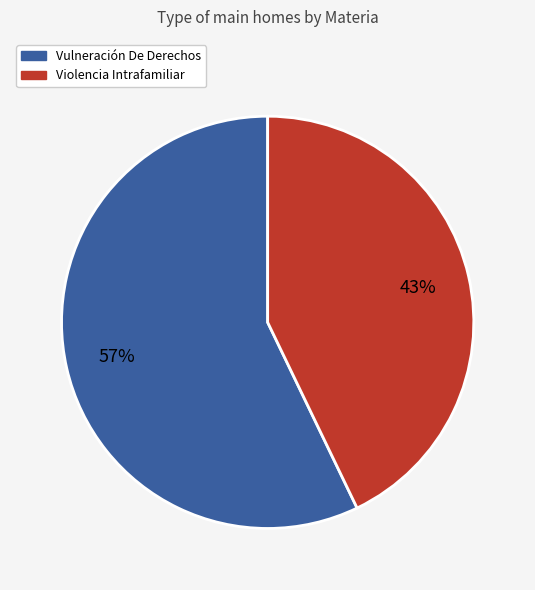

To the nearest percent, what is the combined percentage of Vulneración De Derechos and Violencia Intrafamiliar?

100%